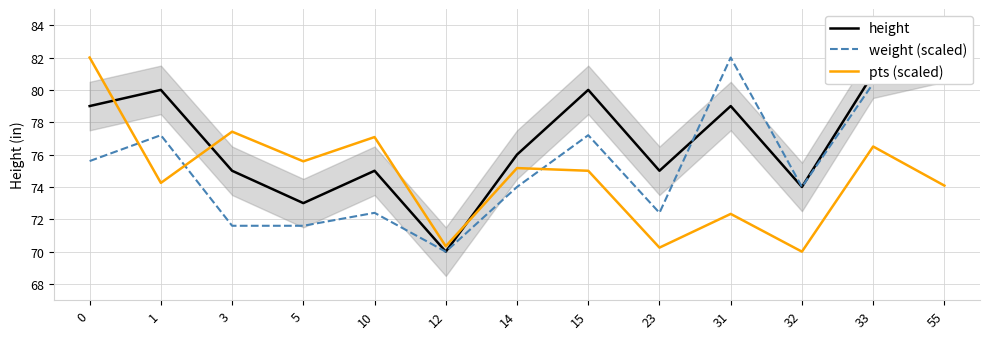

Between 31 and 5, which is larger?

31